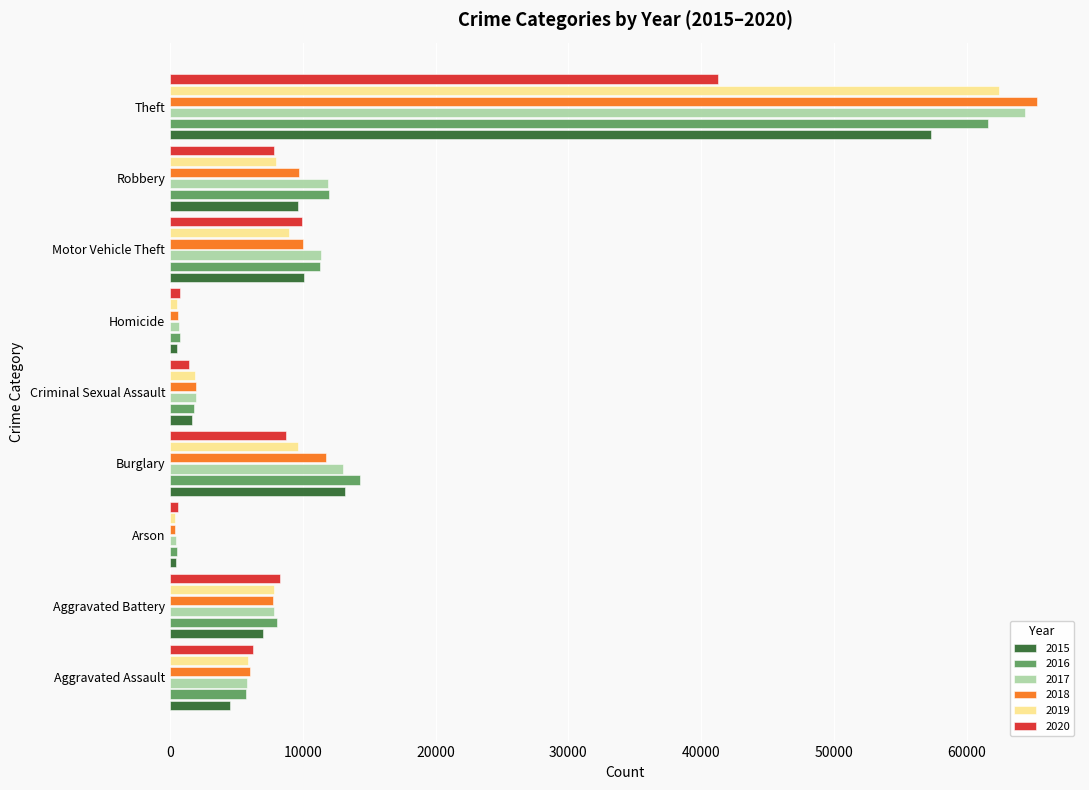

What is the spread (max minus min) of values at Homicide?

291